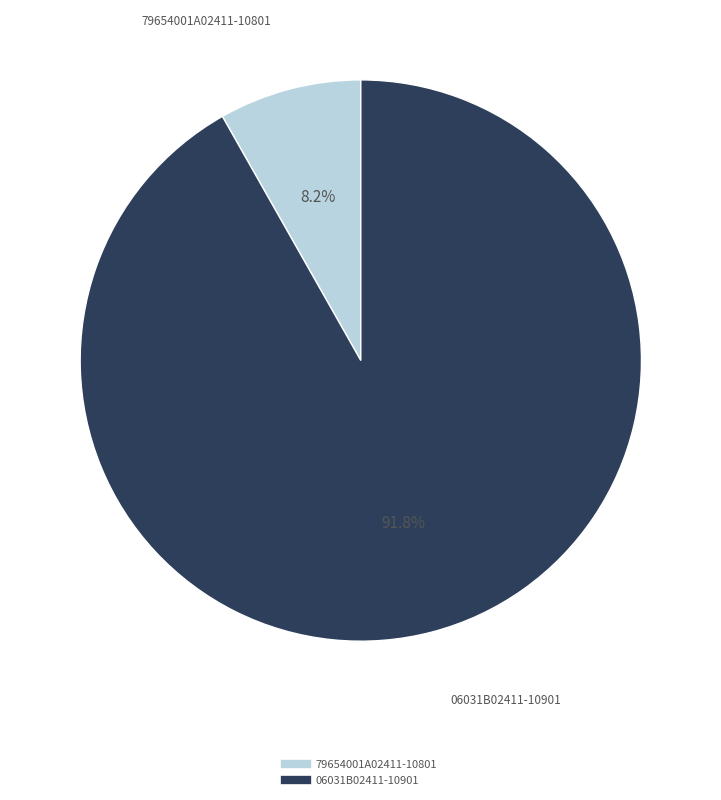

To the nearest percent, what is the difference between the 79654001A02411-10801 and 06031B02411-10901 slice percentages?

84%